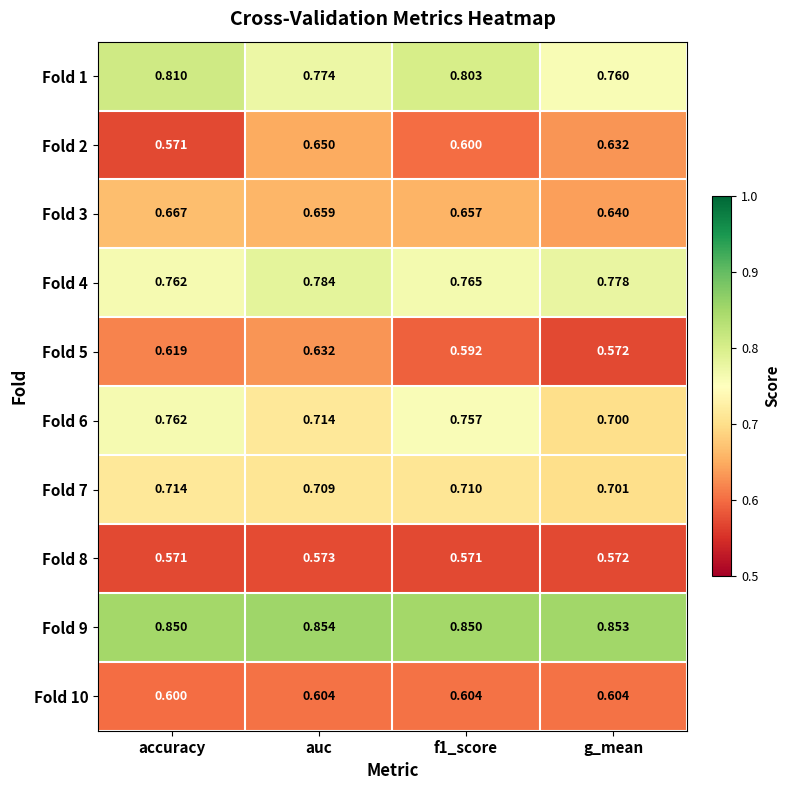

At which label does Fold 4 reach its peak?

auc